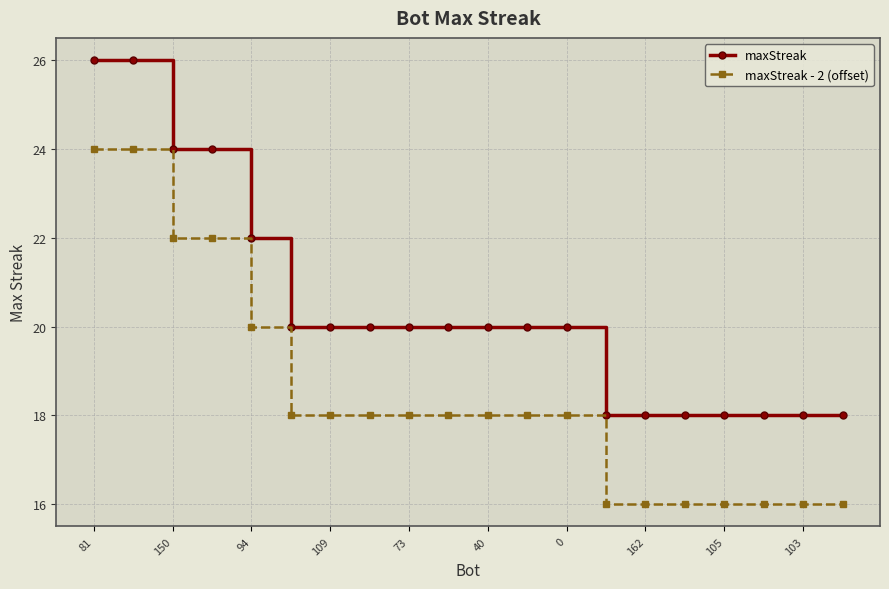

What is the lowest value of the maxStreak series?

18